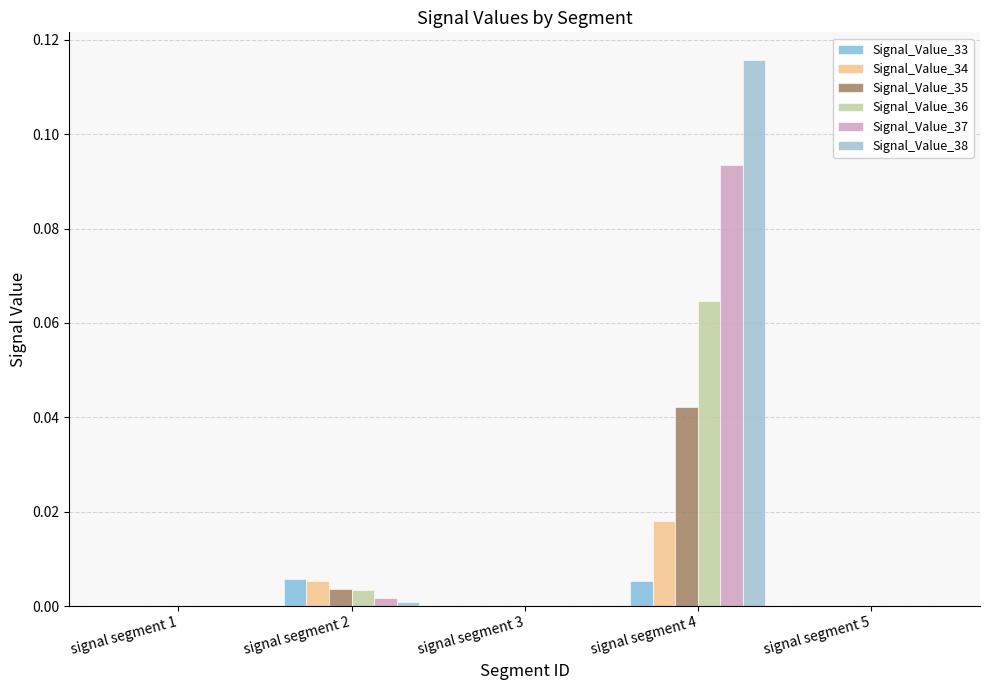

How many groups of bars are there?

5